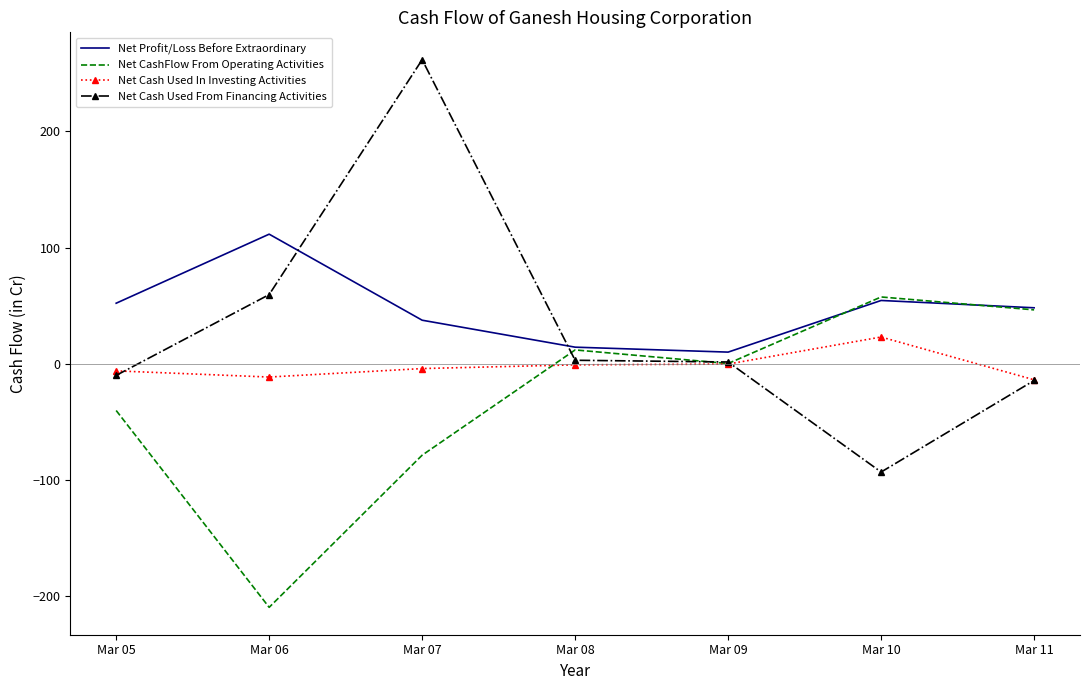

List the series in order of their overall mean, lowest first.

Net CashFlow From Operating Activities, Net Cash Used In Investing Activities, Net Cash Used From Financing Activities, Net Profit/Loss Before Extraordinary